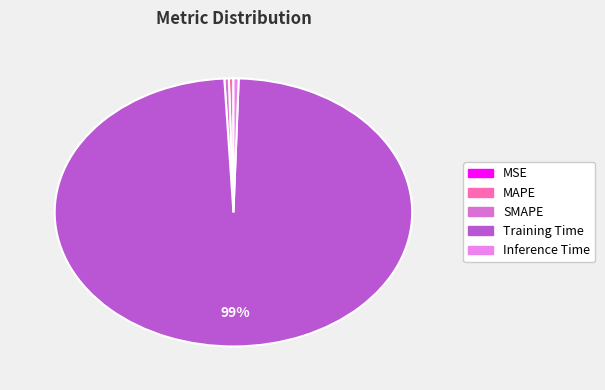

To the nearest percent, what is the average slice percentage?

20%